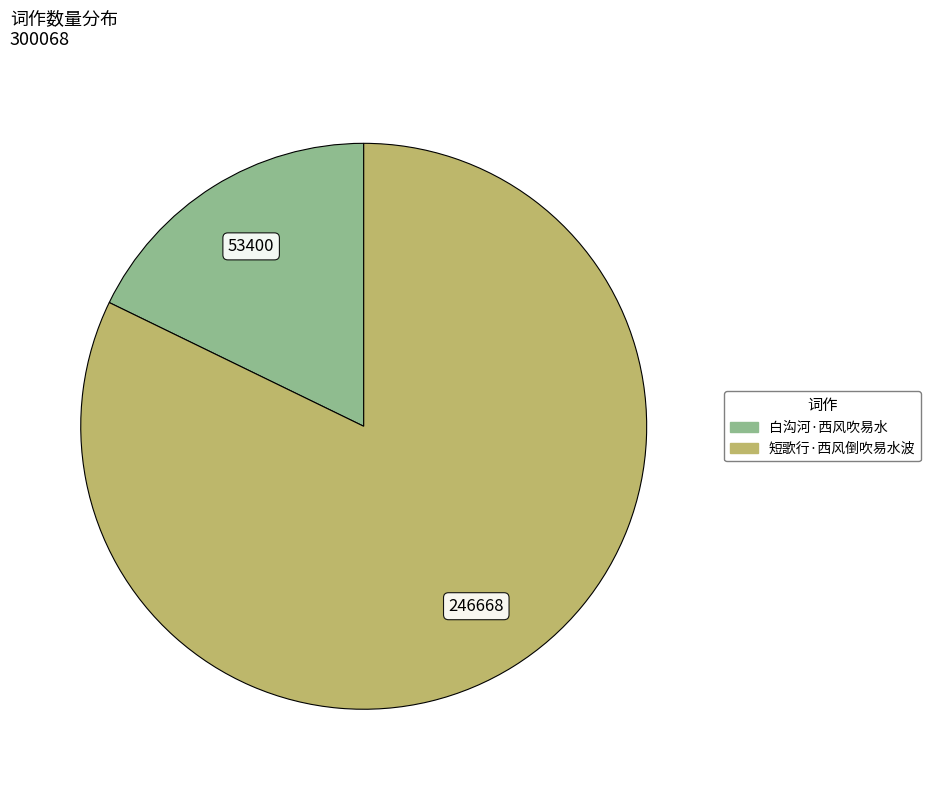

Which slice is the smallest?

白沟河·西风吹易水